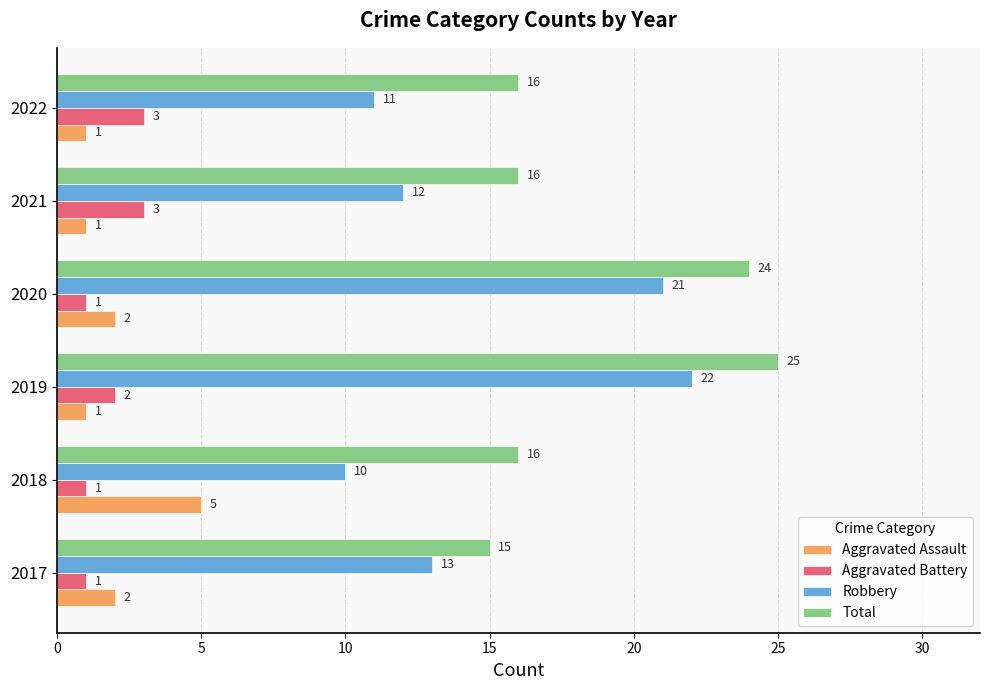

How many series are shown in this chart?

4